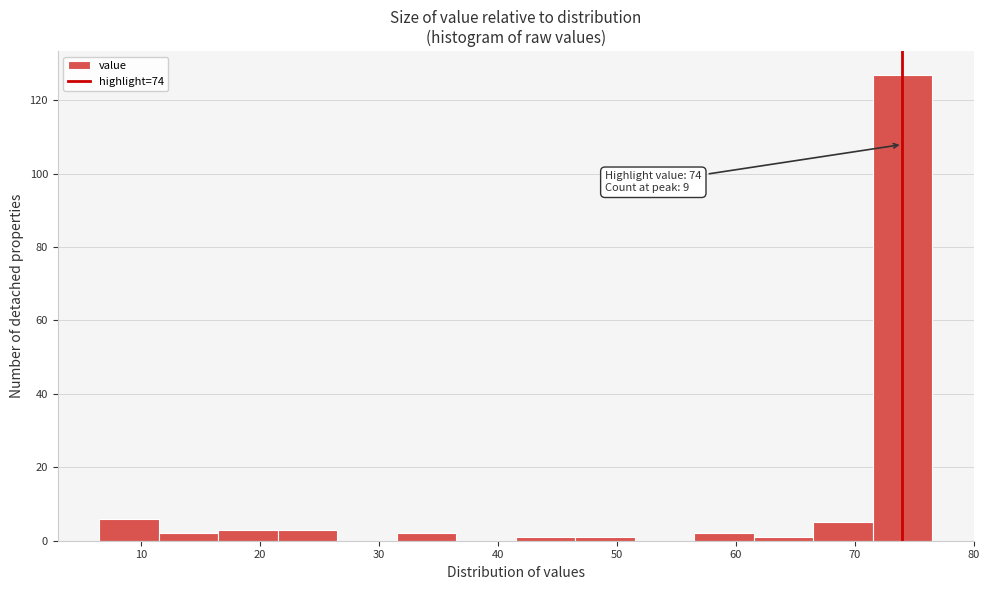

Over which range of the x-axis is the bar tallest?

71.5 to 76.5